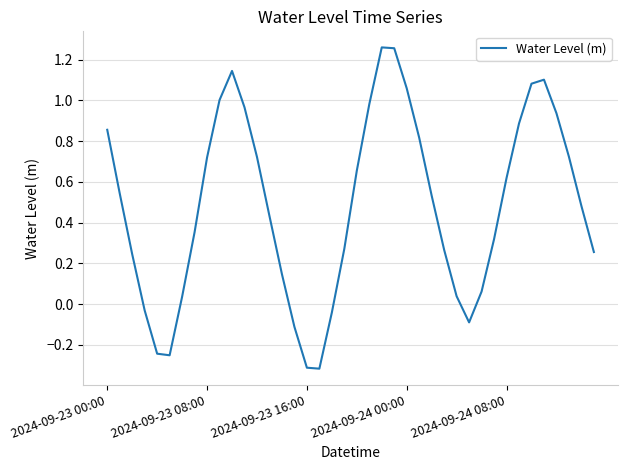

What is the difference between the maximum and minimum values?

1.6